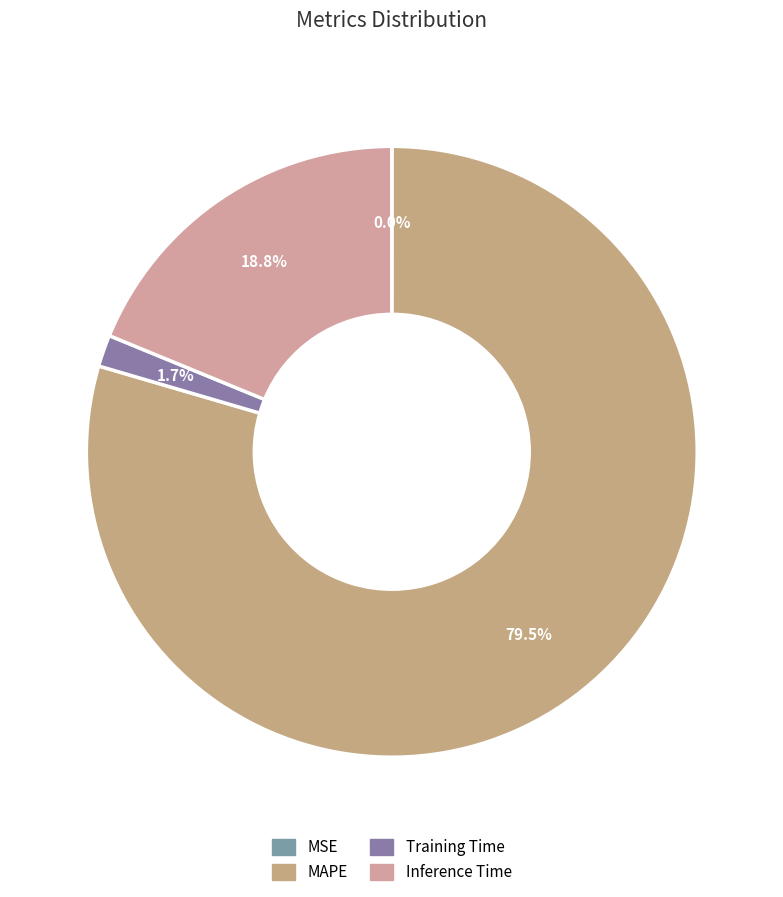

The Training Time slice represents 1% of the pie. True or false?

False